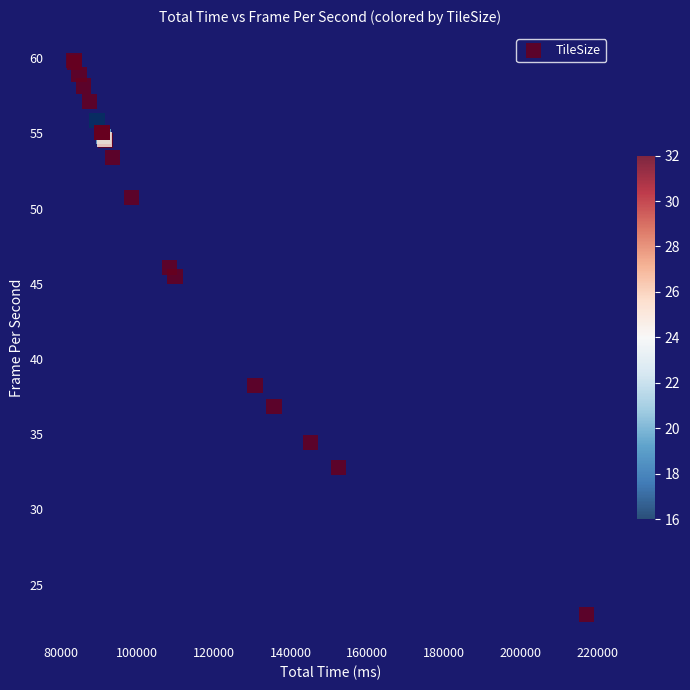

What Y value in the scatter plot is closest to 41?

38.2